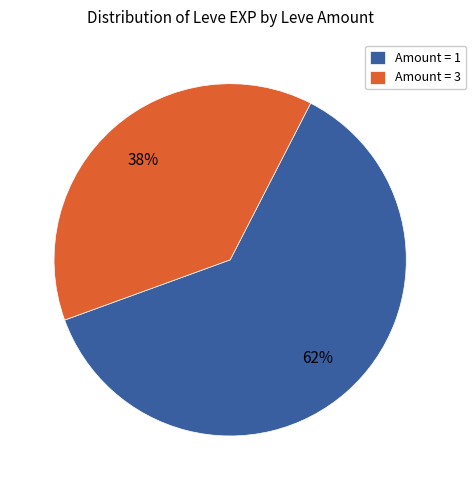

Count the number of slices in the pie.

2